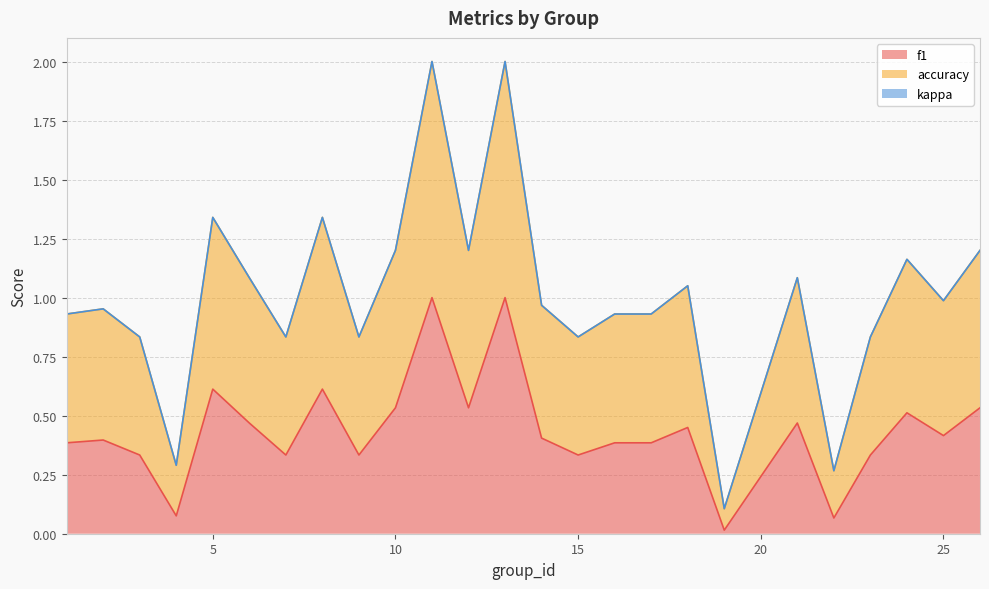

Where is f1 nearest to the value 0?

19